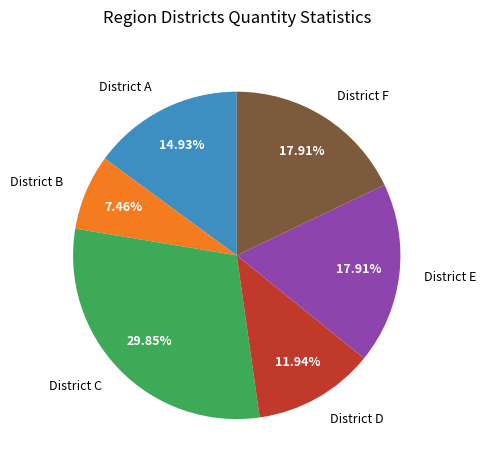

To the nearest percent, what is the difference between the District E and District C slice percentages?

12%